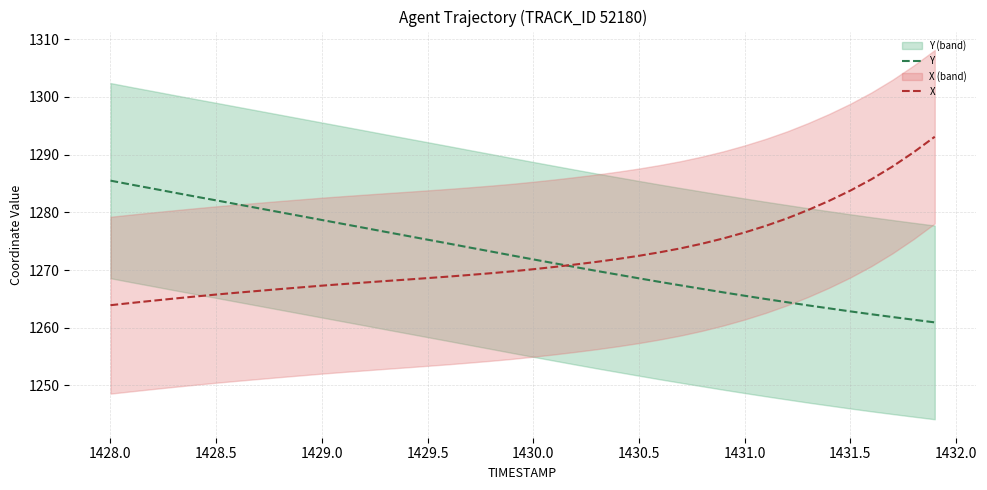

The value of X at 1430.5 is 507.6. True or false?

False